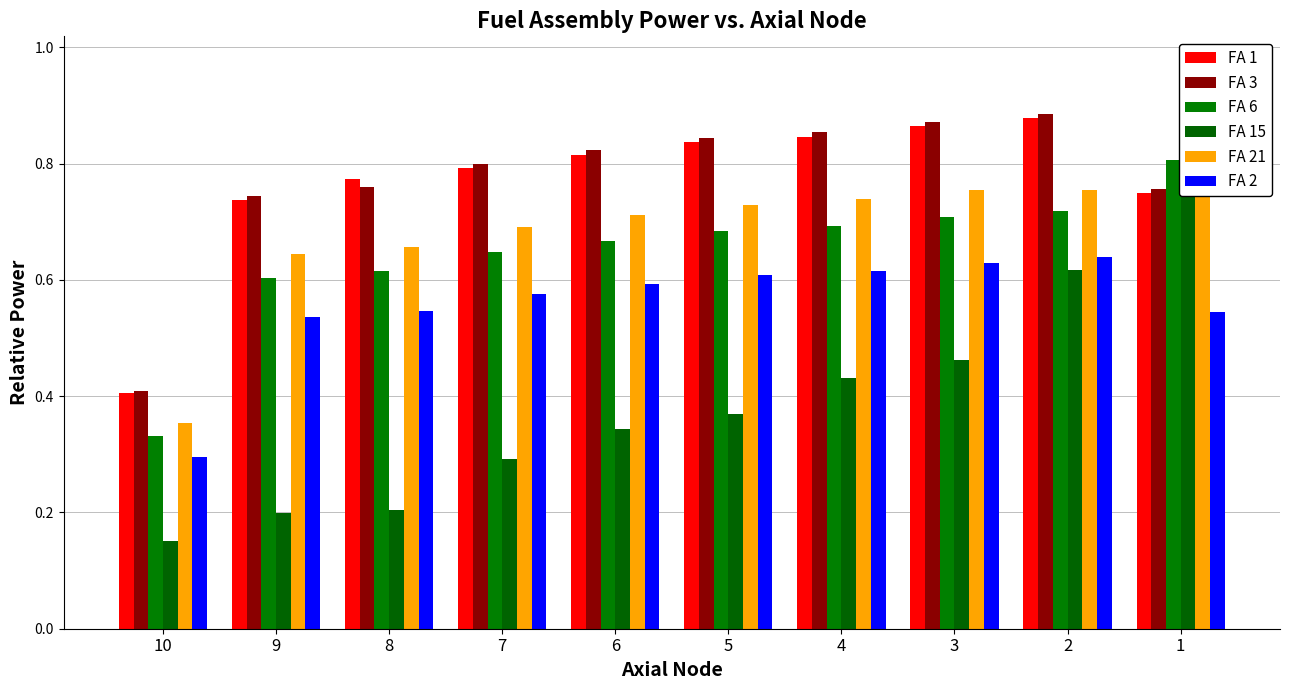

How many bars are there in total?

60